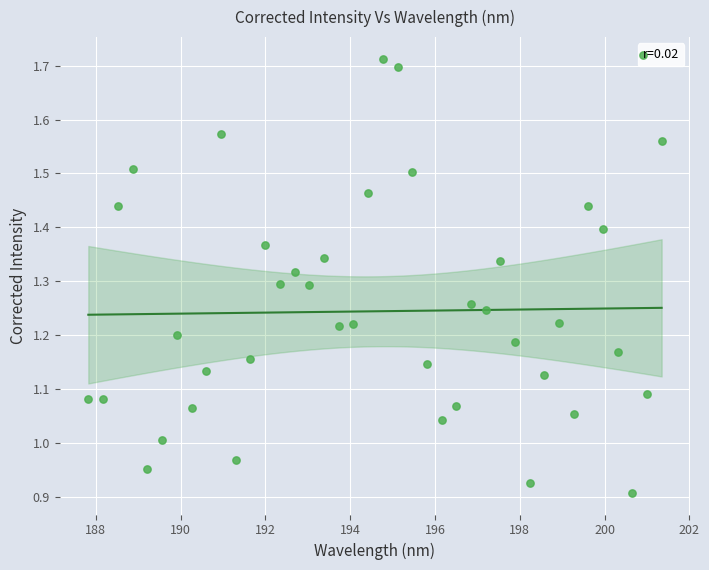

What is the range of Y values (max minus min)?

0.8